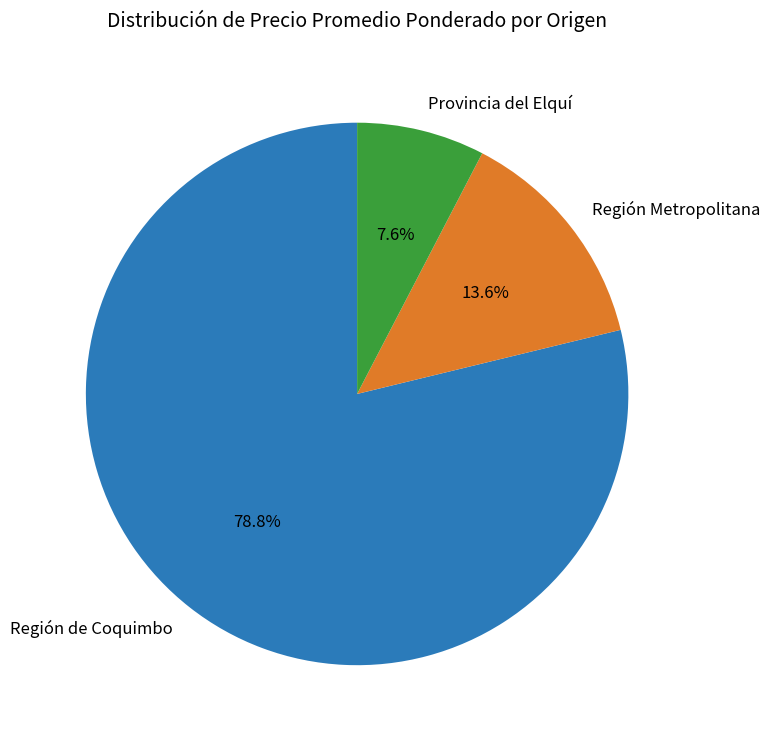

Does any single category account for the majority?

Yes